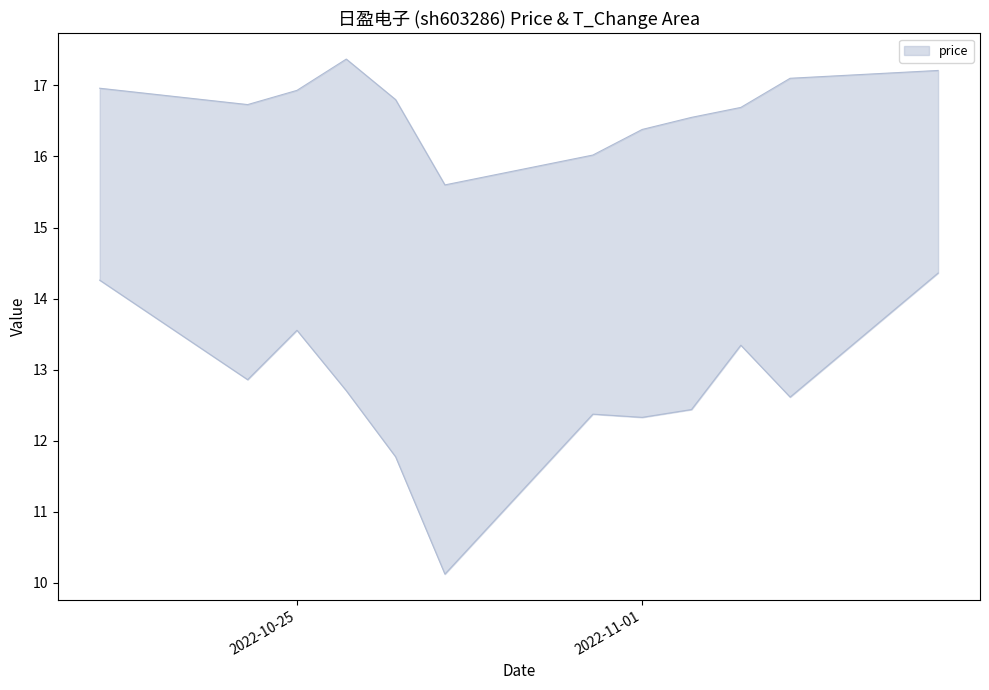

Rank the categories by value from highest to lowest.

2022-10-26, 2022-11-07, 2022-11-04, 2022-10-21, 2022-10-25, 2022-10-27, 2022-10-24, 2022-11-03, 2022-11-02, 2022-11-01, 2022-10-31, 2022-10-28